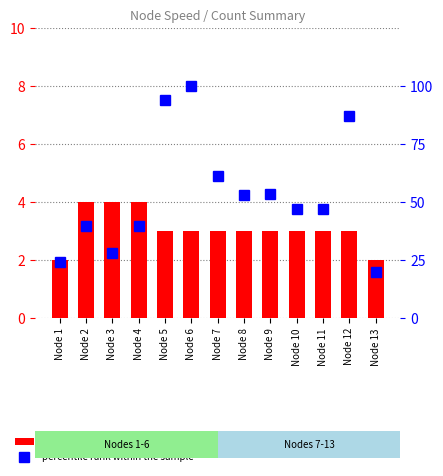

At which category is the sum across all series the highest?

Node 6